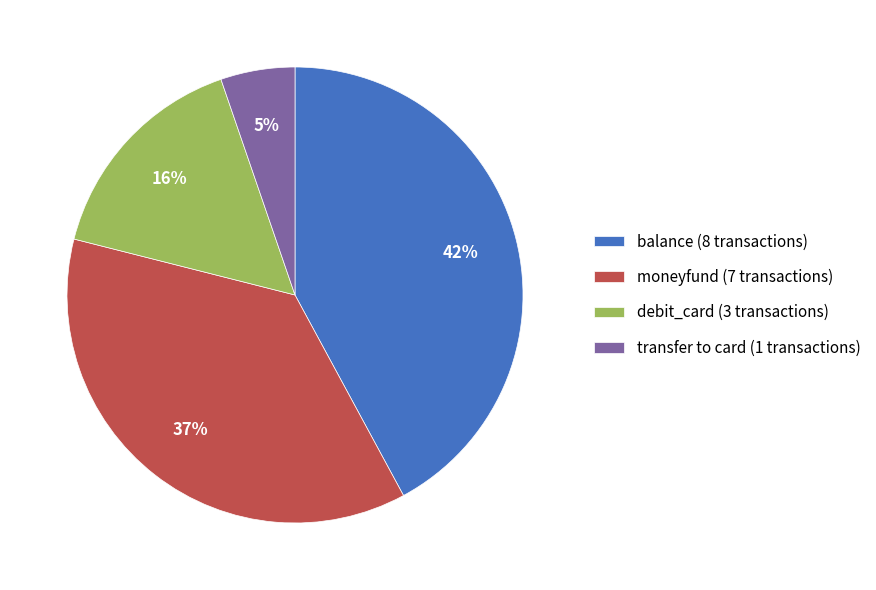

How many segments does this pie chart have?

4